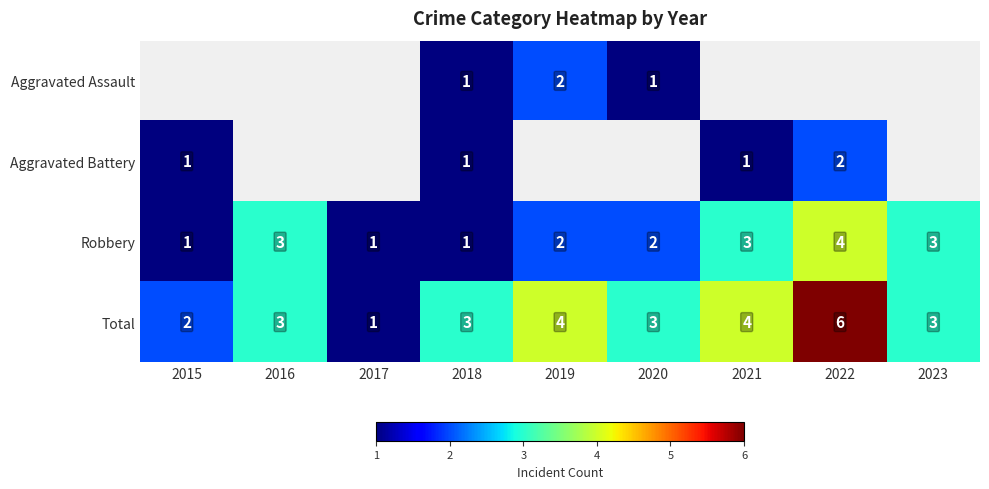

Is it true that Total equals 4 at 2019?

True